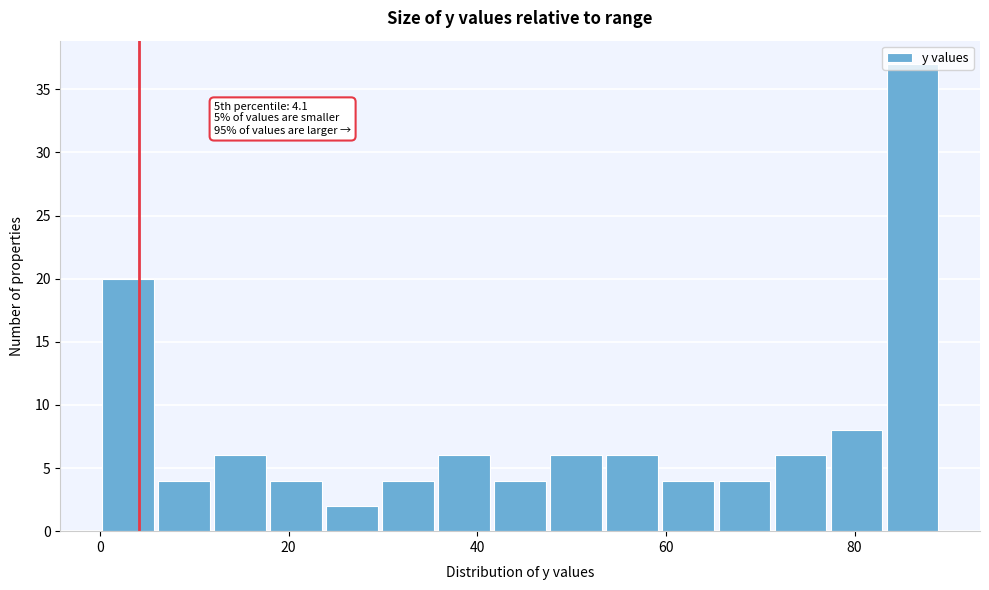

Around what value on the x-axis is the tallest bar? Give the approximate position of its centre, as read against the axis.

86